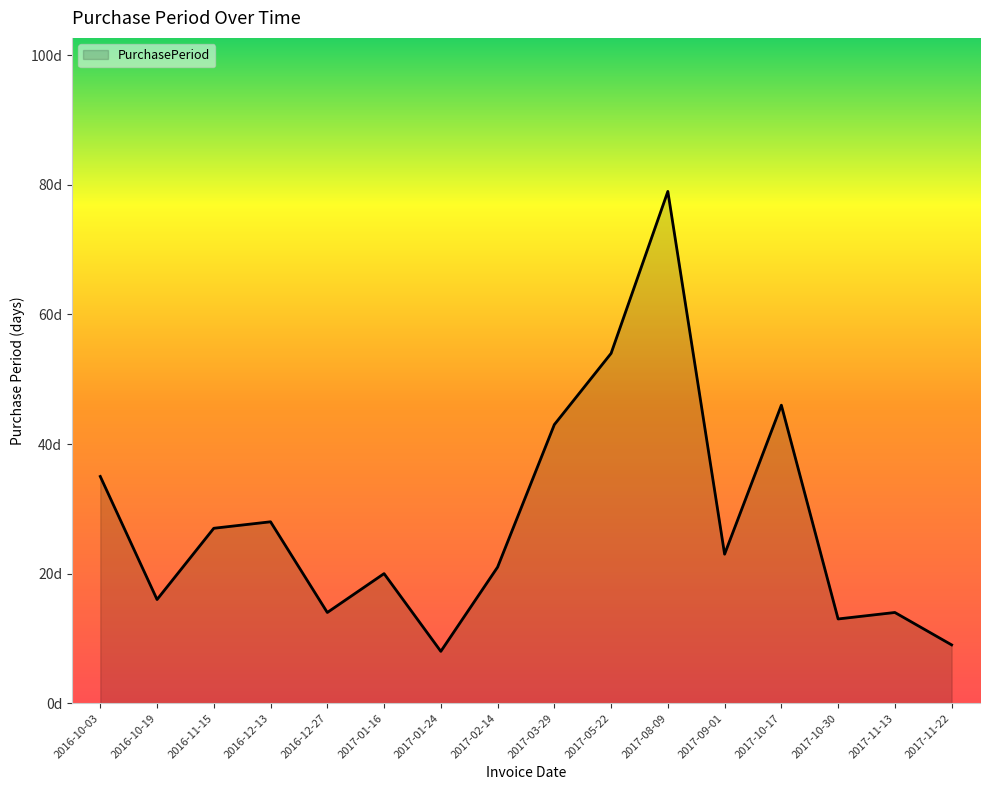

What is the average value?

28